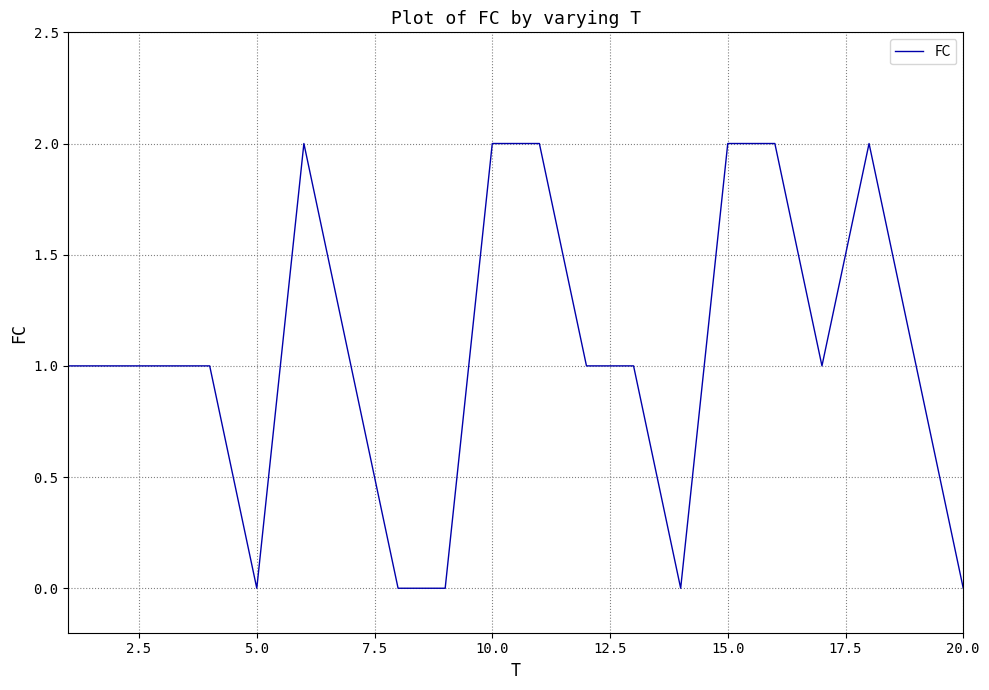

How many lines are shown in the chart?

1